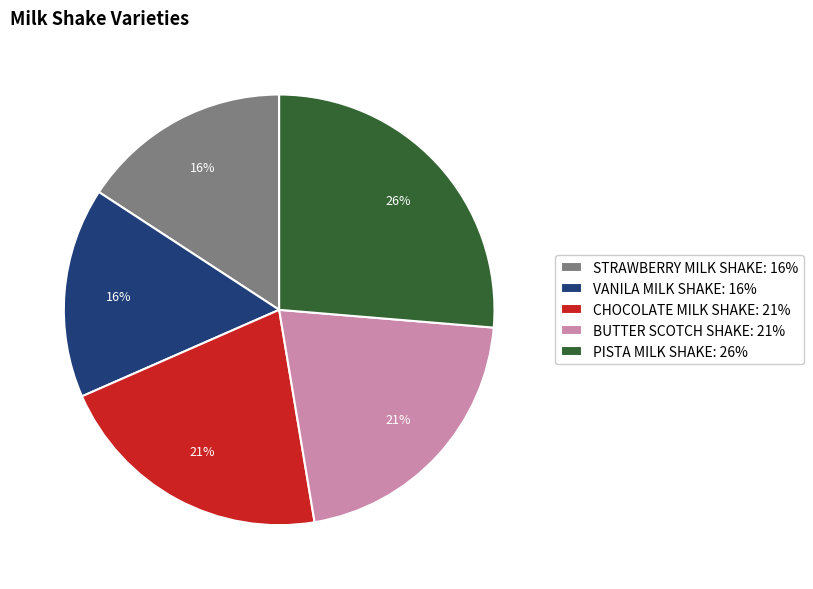

Does BUTTER SCOTCH SHAKE represent more than half of the total?

No